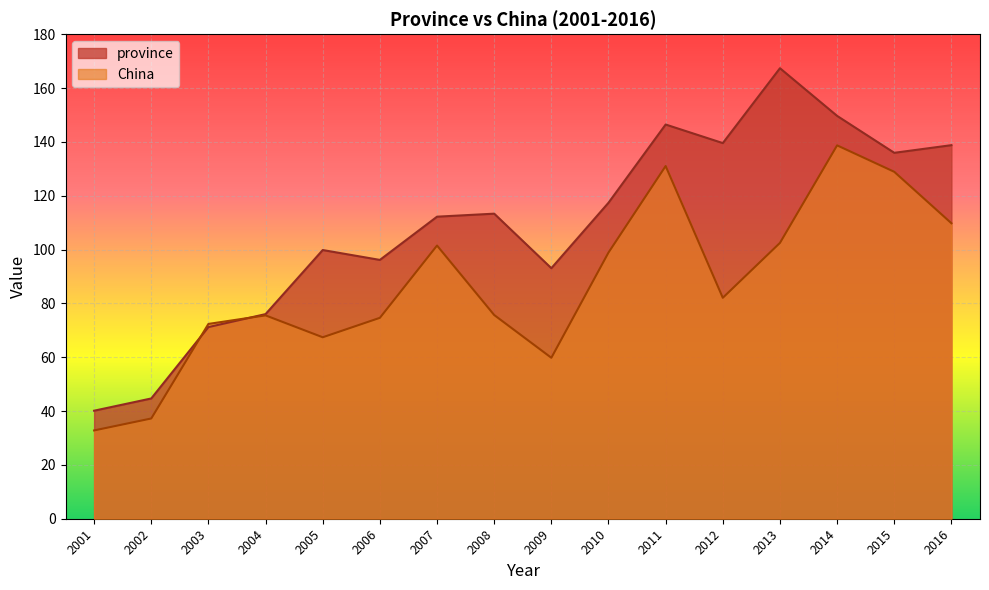

Which series ends up on top after the final intersection of province and China?

province